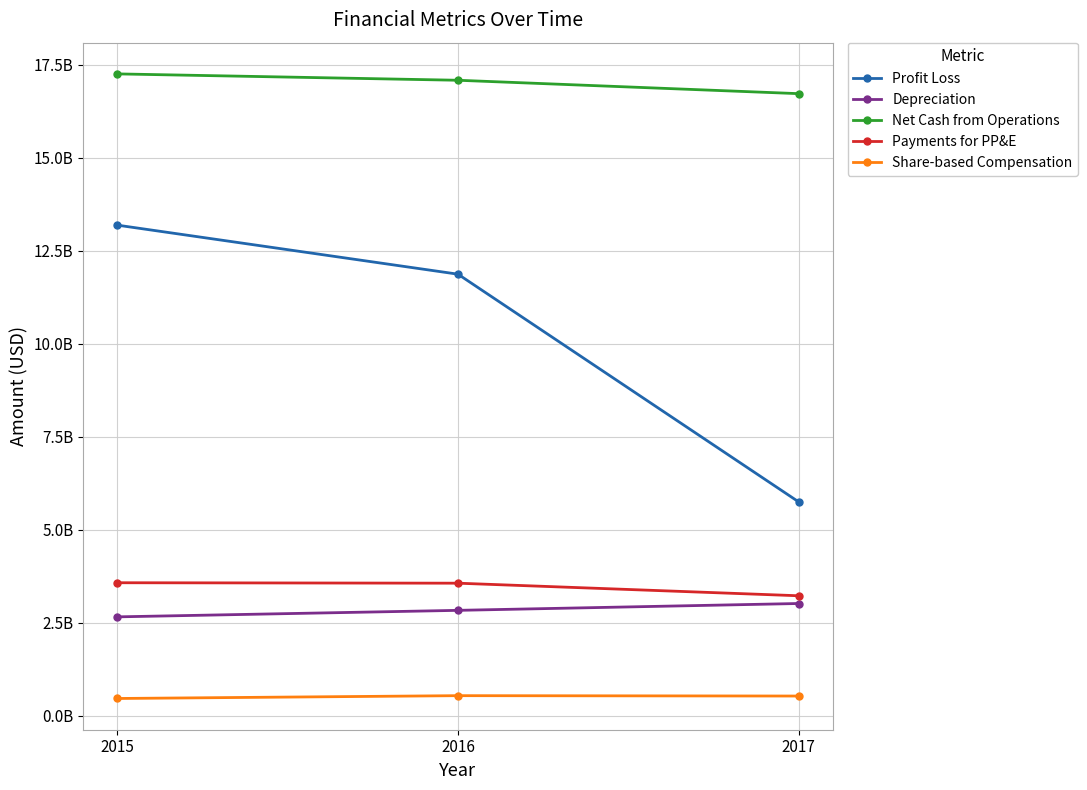

Which series has the widest spread of values?

Profit Loss